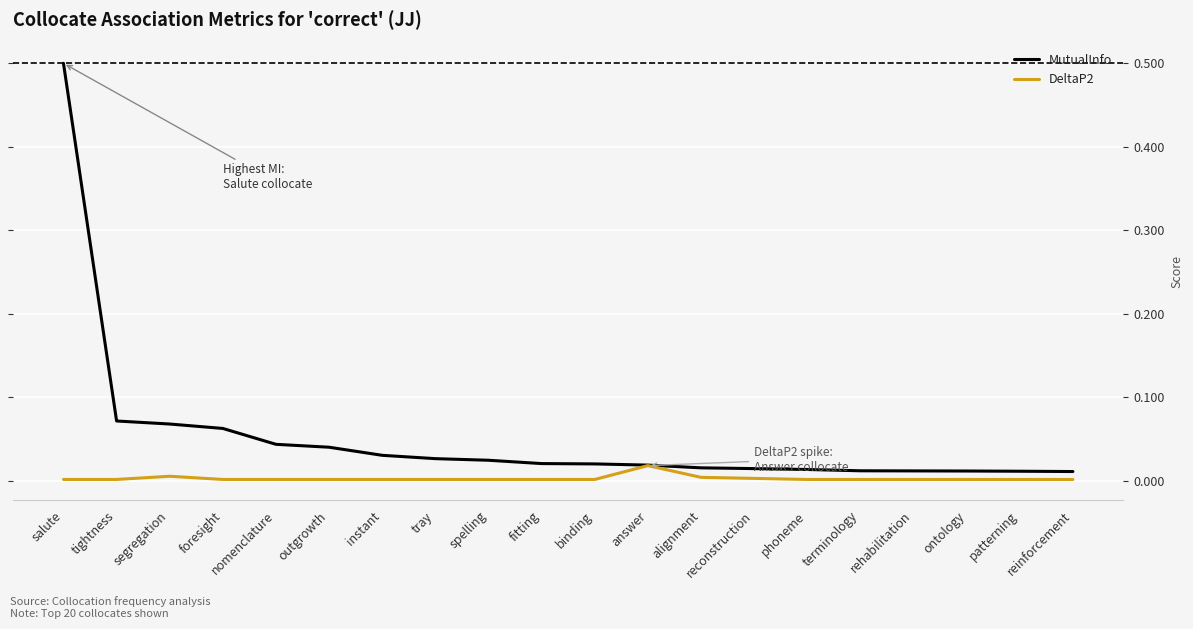

The DeltaP2 series shows 0.0 at fitting. True or false?

True